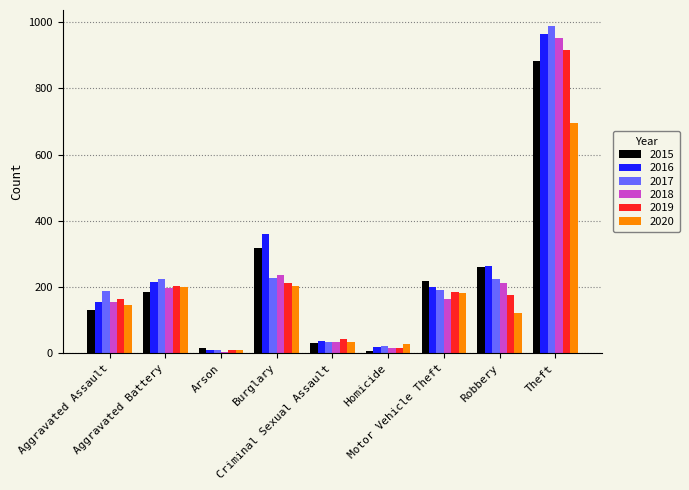

At which label does 2017 first exceed 191?

Aggravated Battery